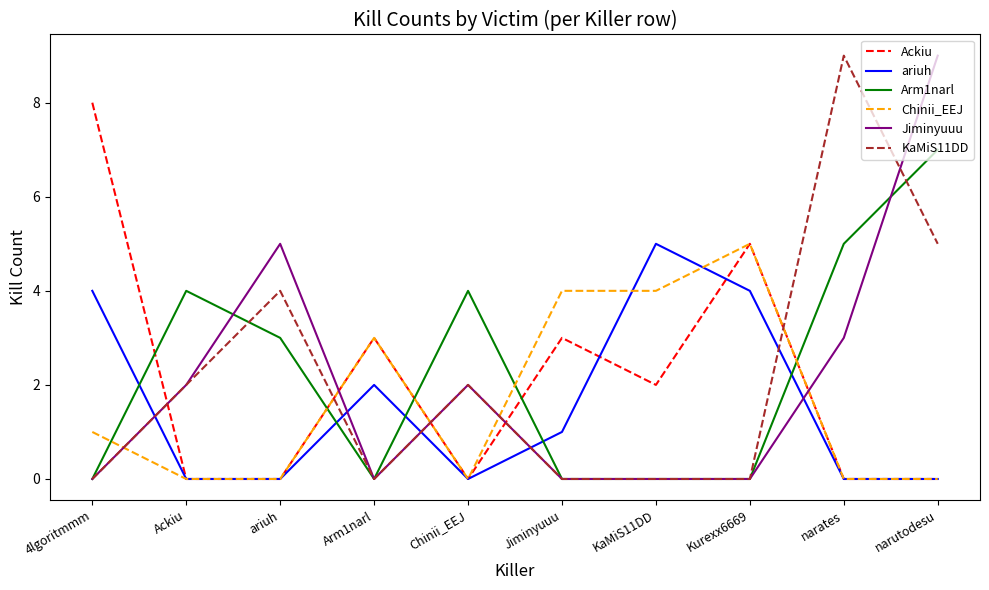

What is the greatest value displayed?

9